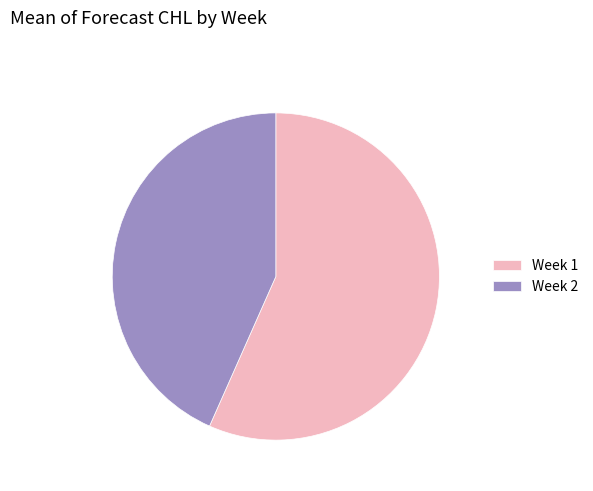

Which has a higher value, Week 2 or Week 1?

Week 1